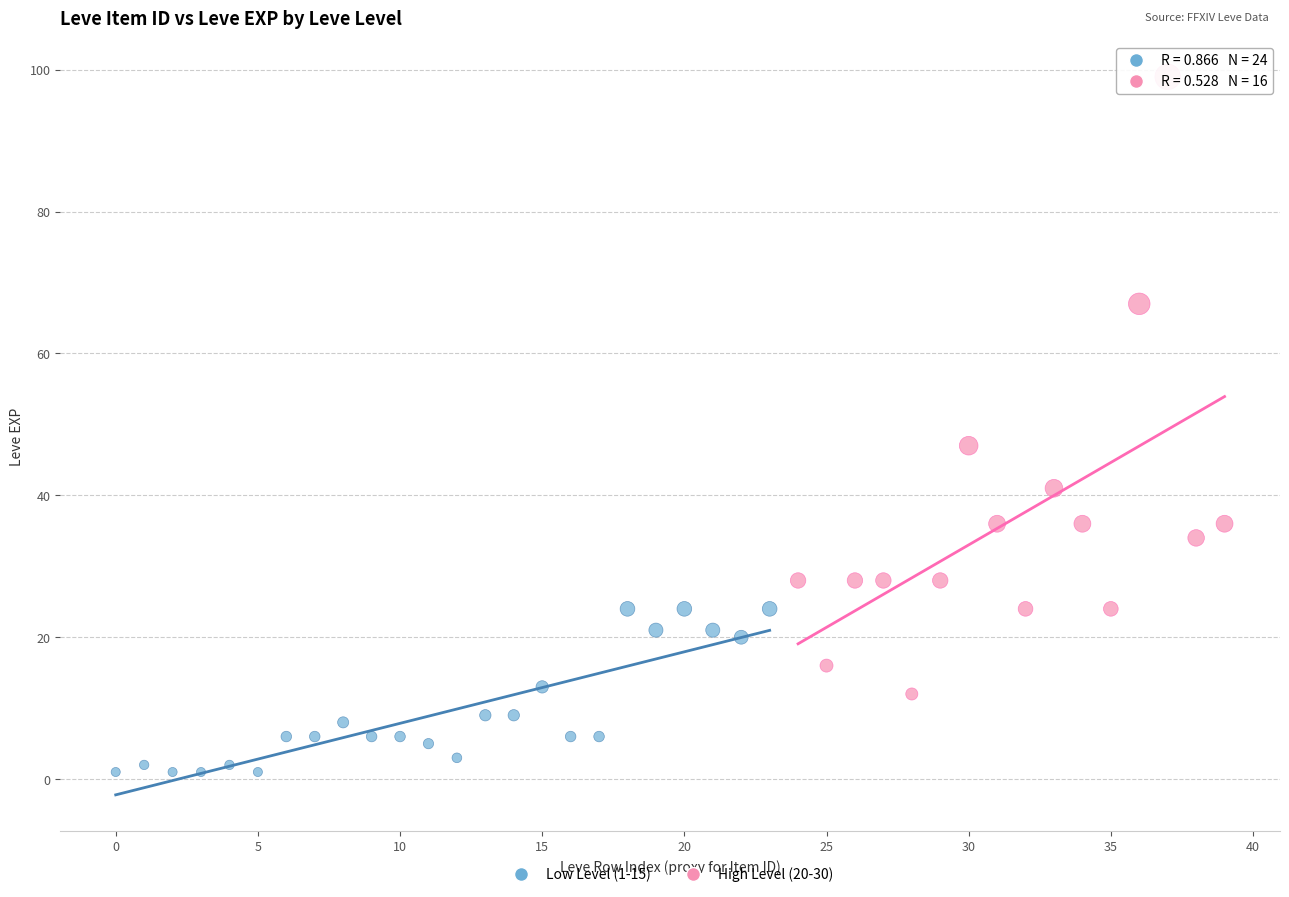

Which series contains the highest Y value?

High Level (20-30)